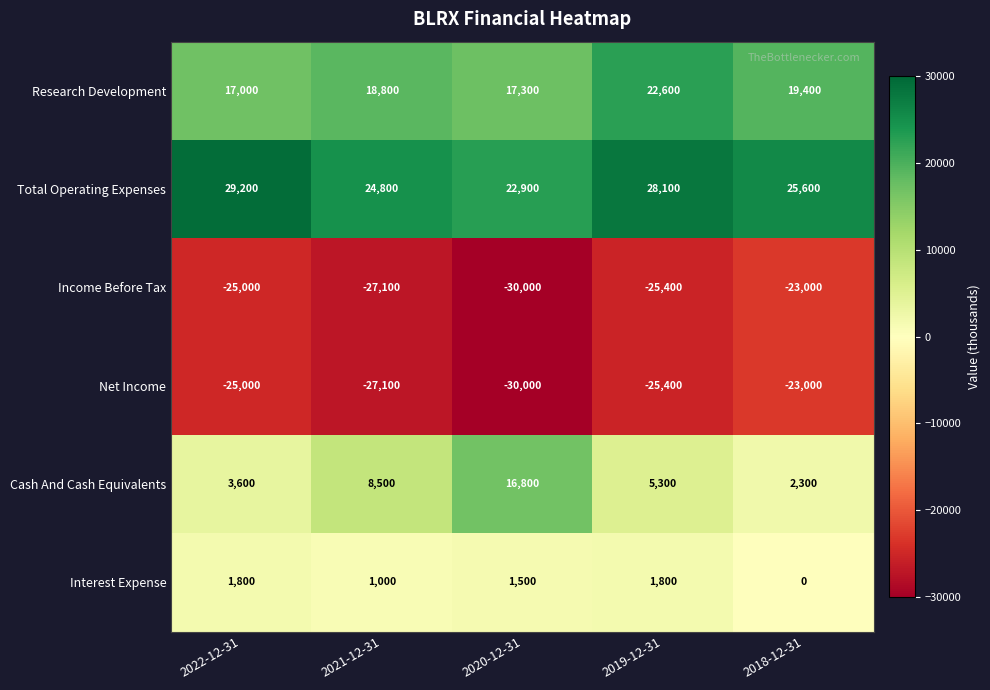

The Income Before Tax series shows -17531 at 2019-12-31. True or false?

False